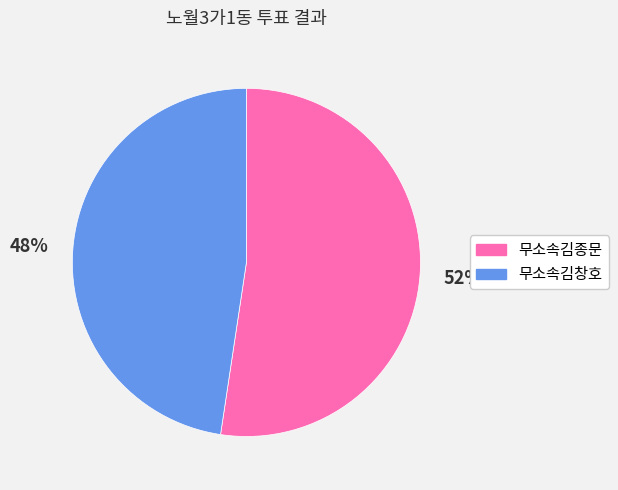

Approximately how many times larger is the value at 무소속김창호 compared to 무소속김종문?

0.9